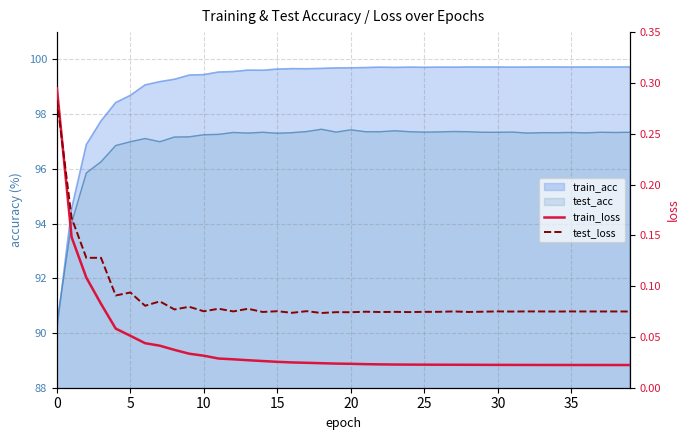

At how many categories does at least one series exceed 0?

40